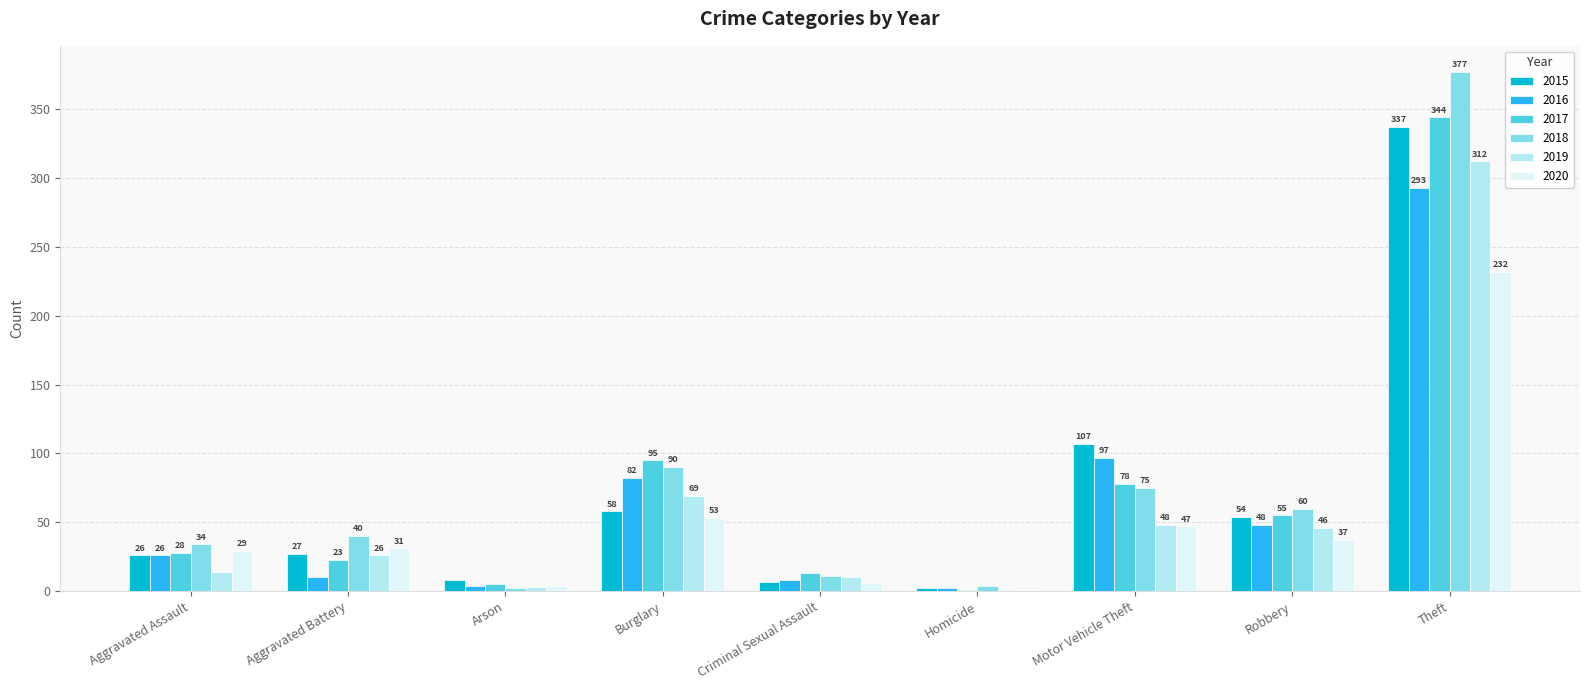

What is the total value across all series at Motor Vehicle Theft?

452